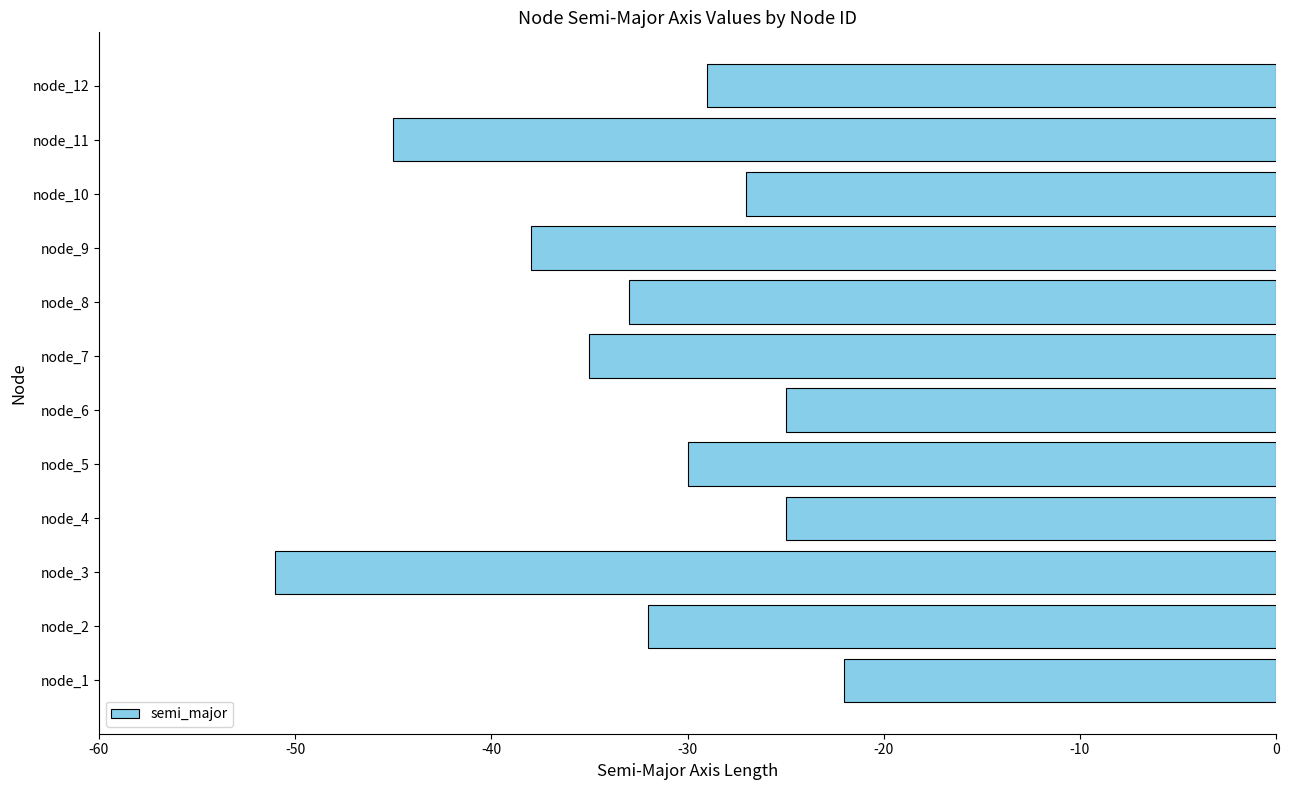

How many categories are shown in the chart?

12